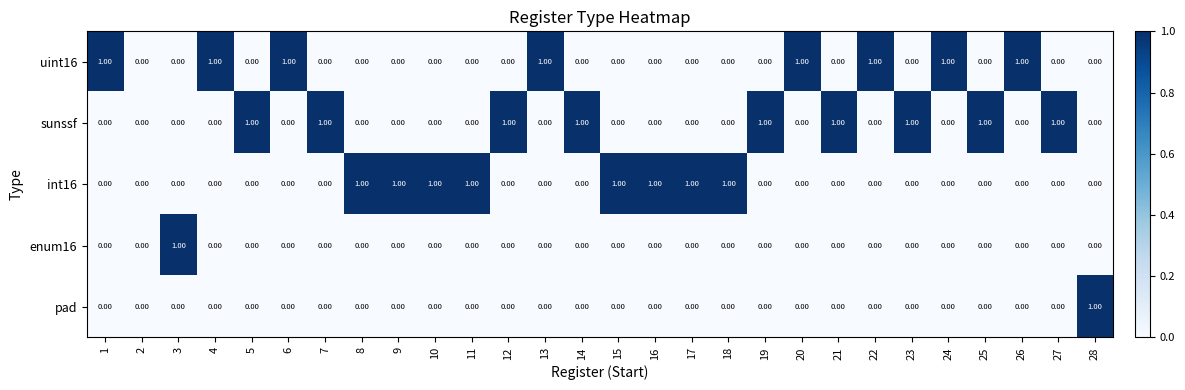

Is the value of int16 at 17 greater than the value of sunssf at 2?

Yes